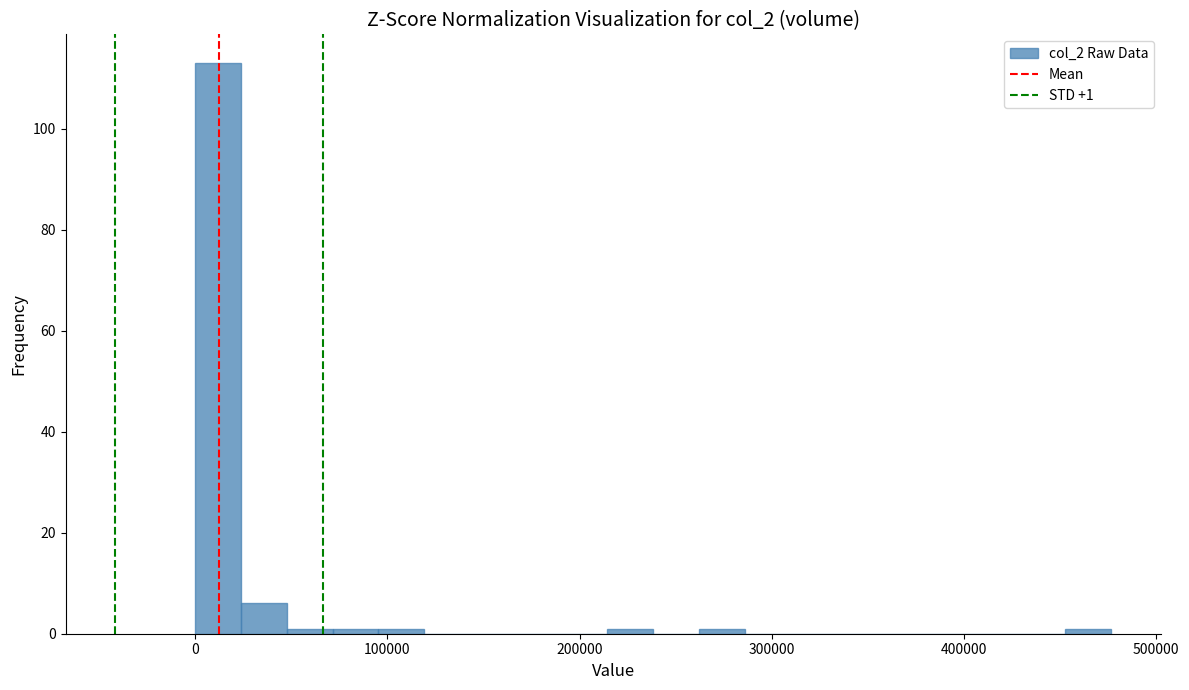

Around what value on the x-axis is the tallest bar? Give the approximate position of its centre, as read against the axis.

10000